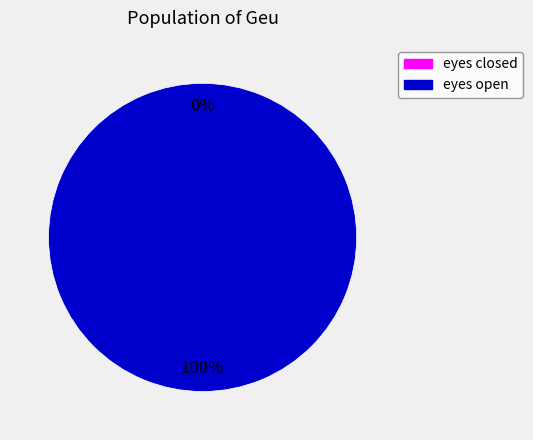

Which category has the smallest portion of the pie?

eyes closed